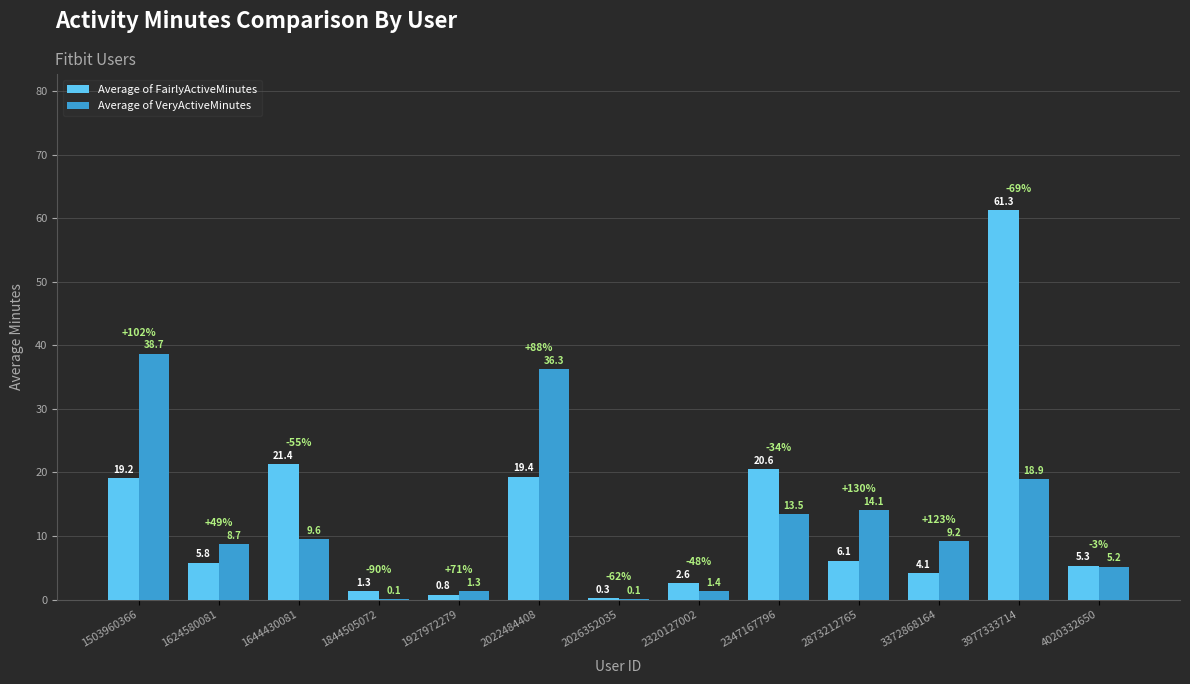

At which category is the sum across all series the highest?

3977333714